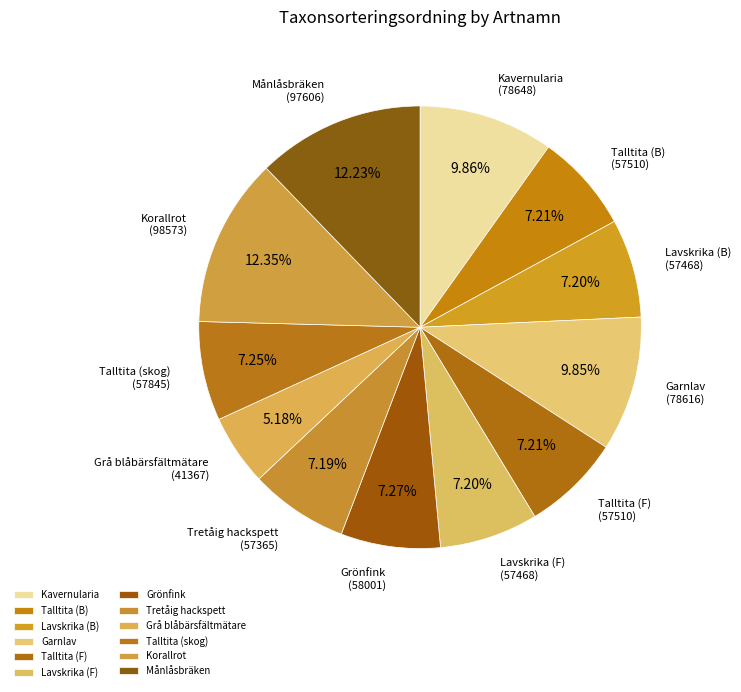

To the nearest percent, what is the average slice percentage?

8%